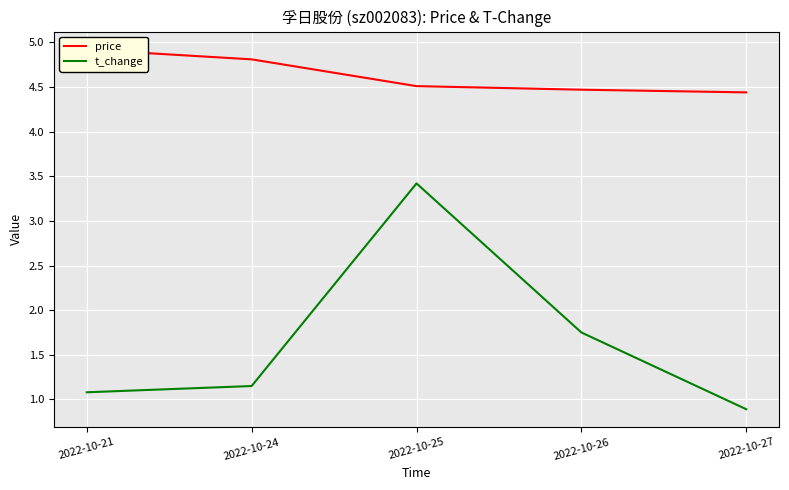

What is the value of the price point at the 2nd from the left?

4.8